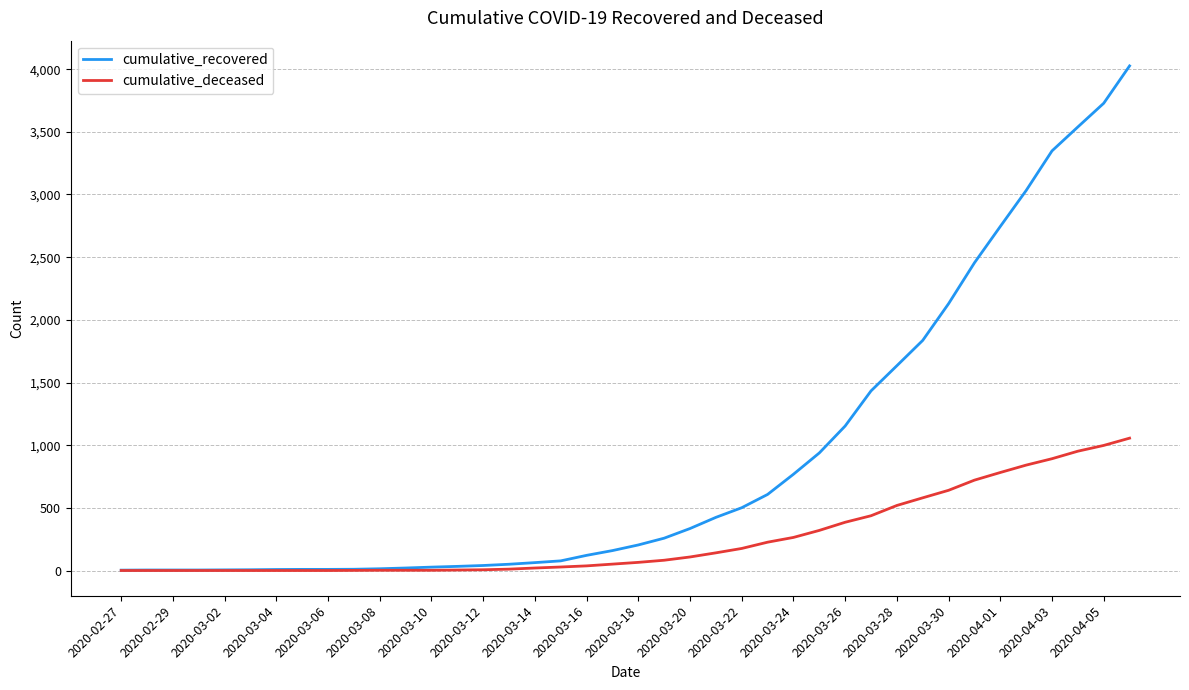

What is the greatest value displayed?

4026